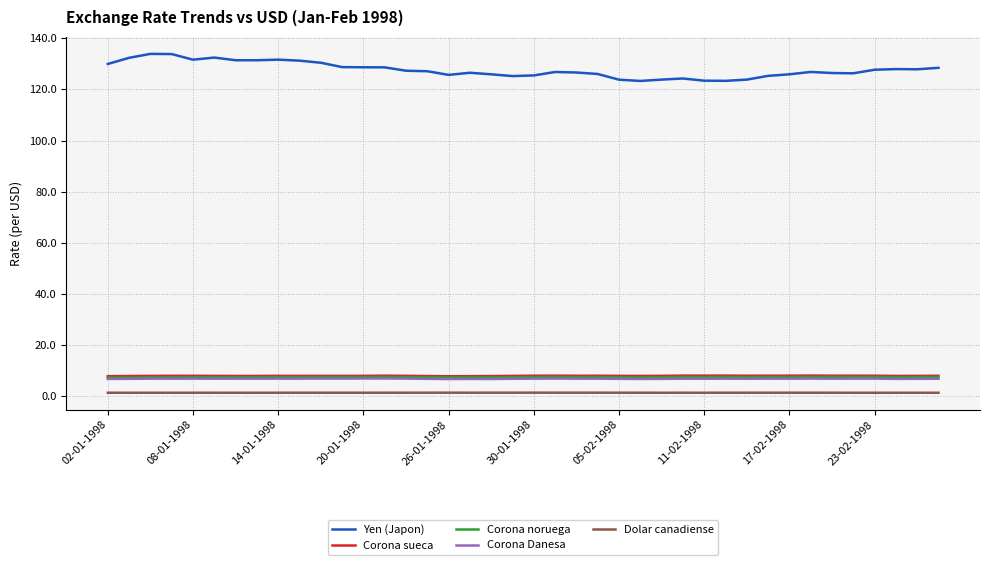

Which series has the widest spread of values?

Yen (Japon)